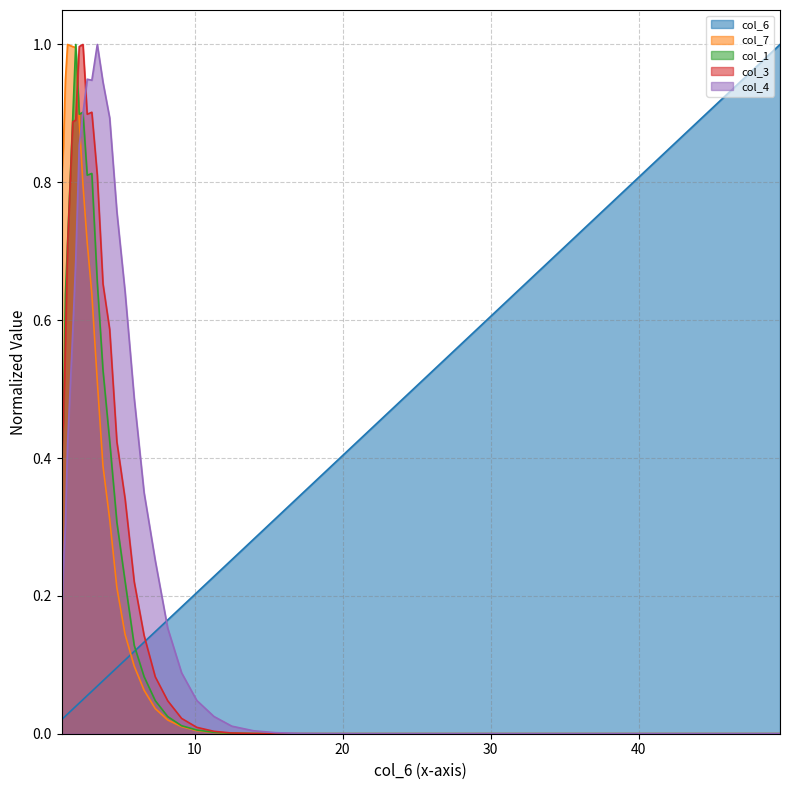

Which category has the highest value in the col_1 series?

1.9654339577429594